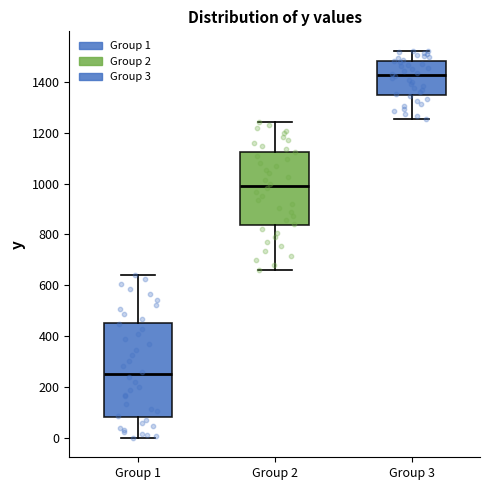

Where does the median line of the box for Group 3 sit on the y-axis? The values are not printed on the chart, so give them approximately, as read against the axis.

1420